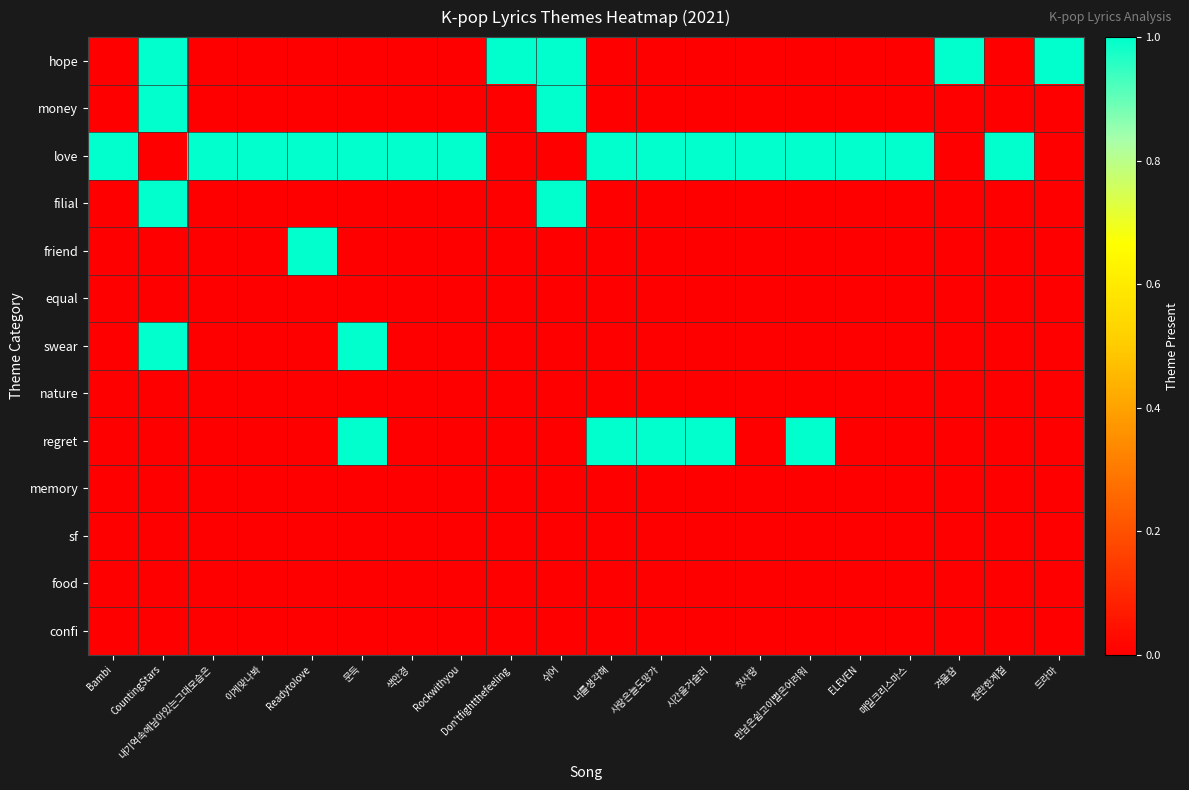

At how many categories does at least one series exceed 0?

20